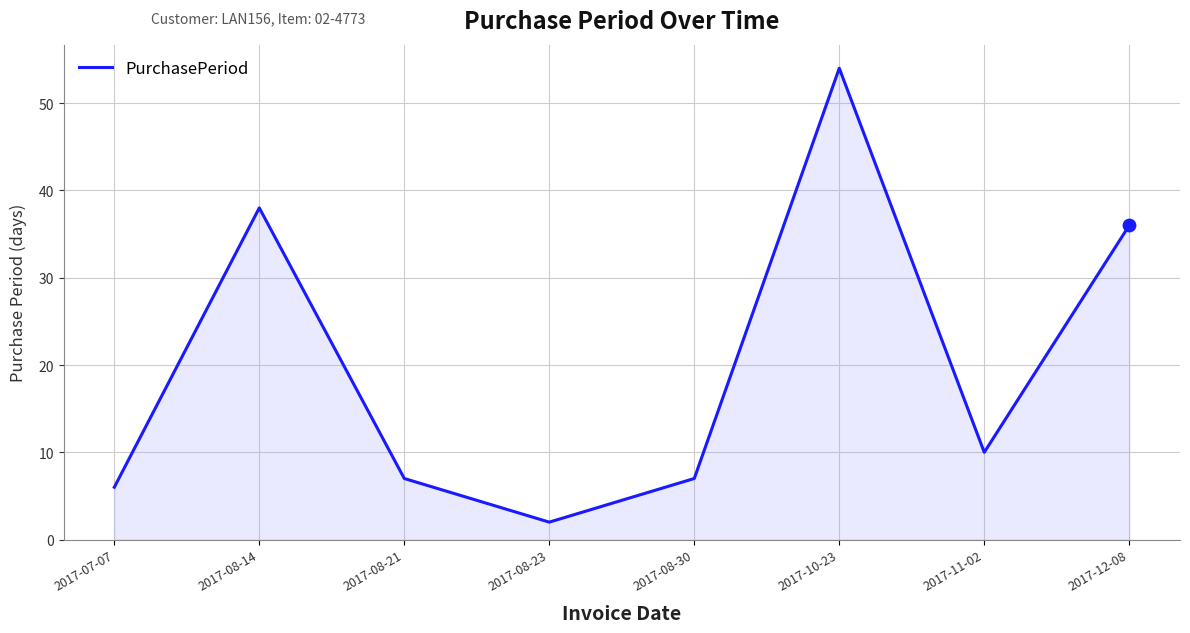

What is the change in value from 2017-08-14 to 2017-12-08?

-2